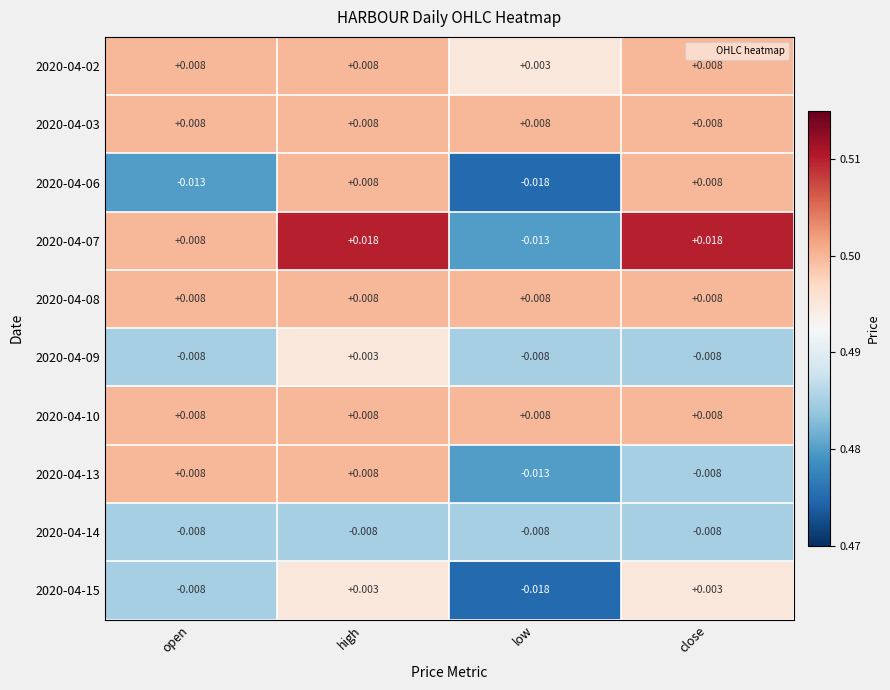

At which category is the sum across all series the highest?

high